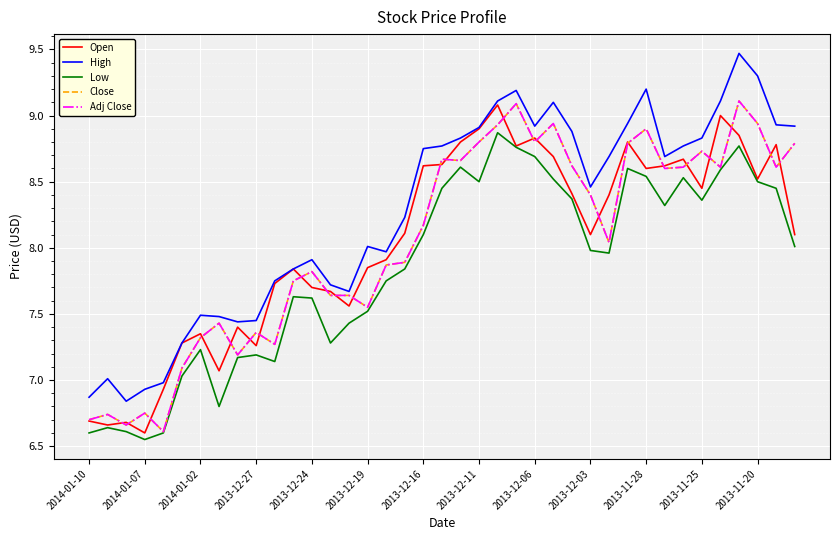

How many lines are shown in the chart?

5